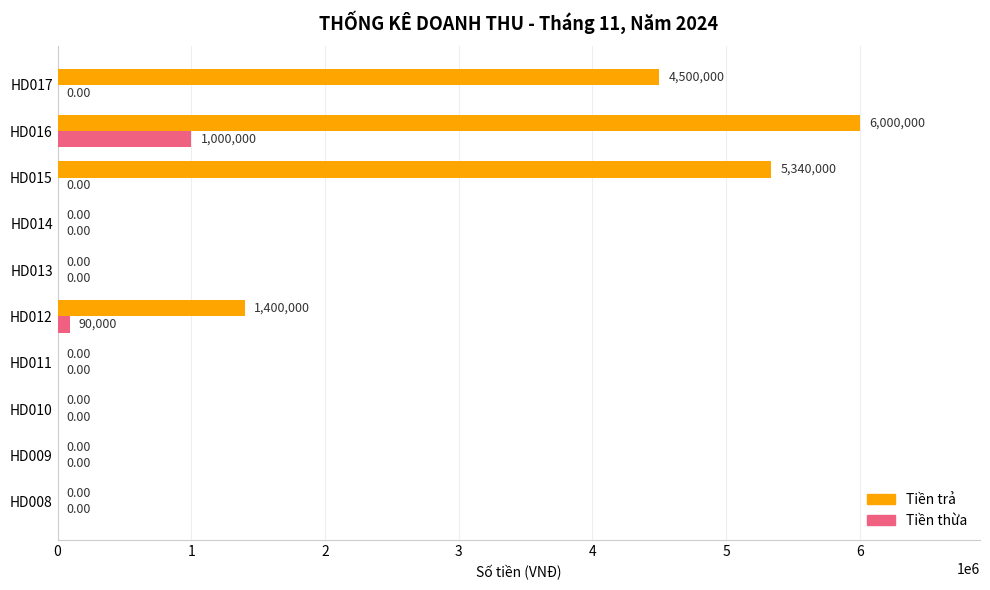

What is the sum of the Tiền trả values at HD012 and HD009?

1400000